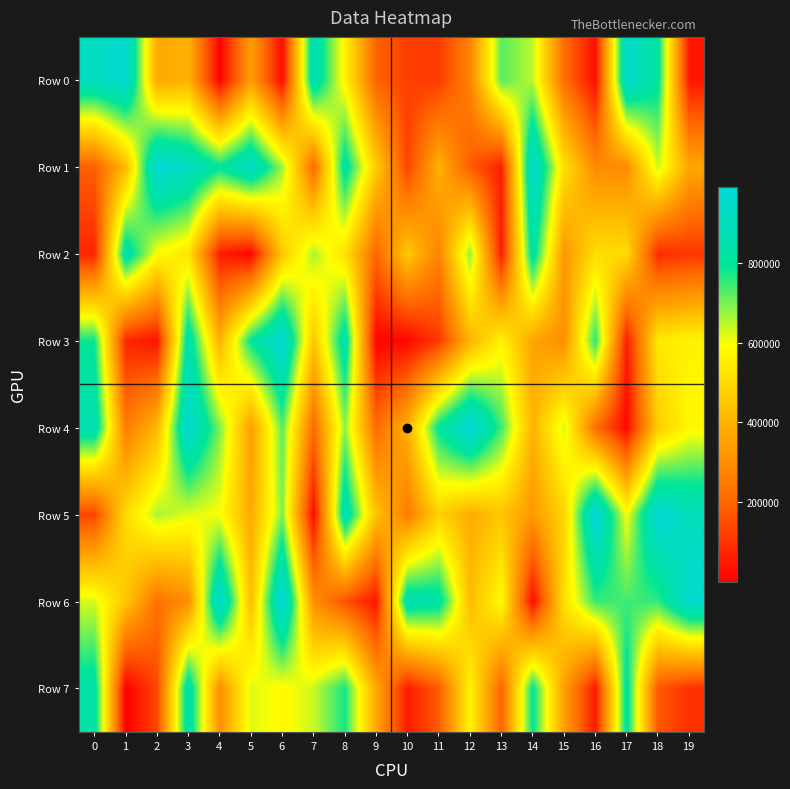

What is the smallest value displayed?

1055